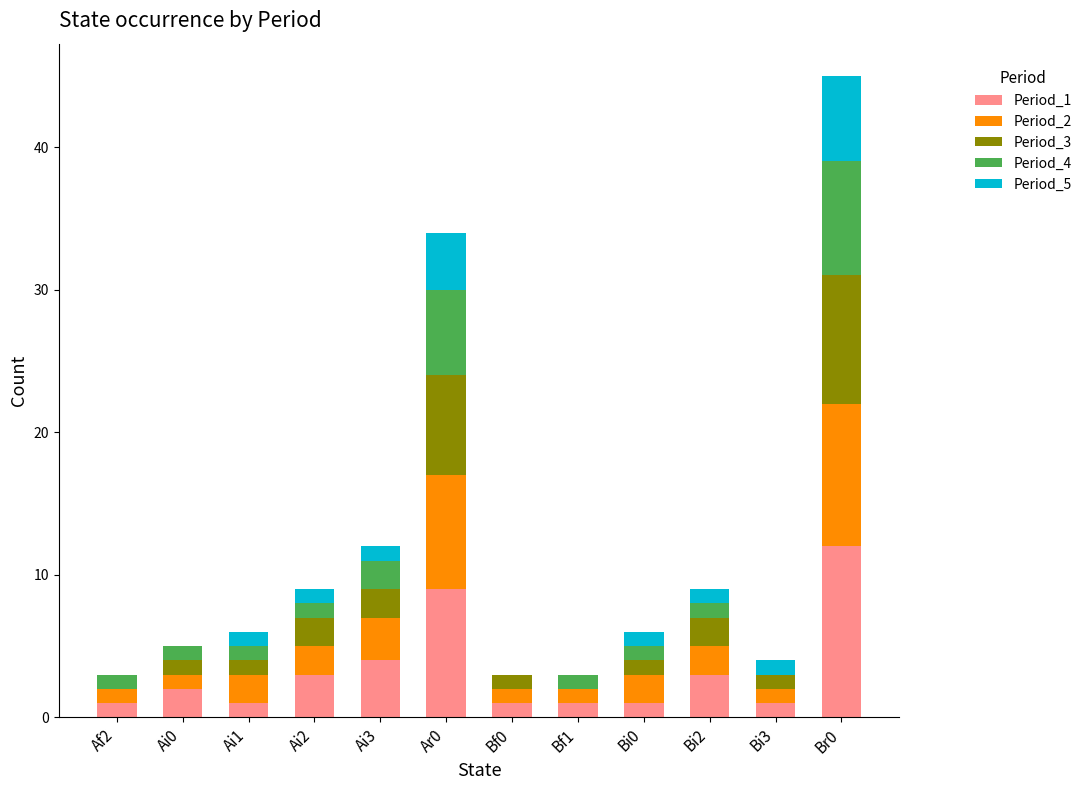

What is the label of the 10th bar from the right?

Ai1